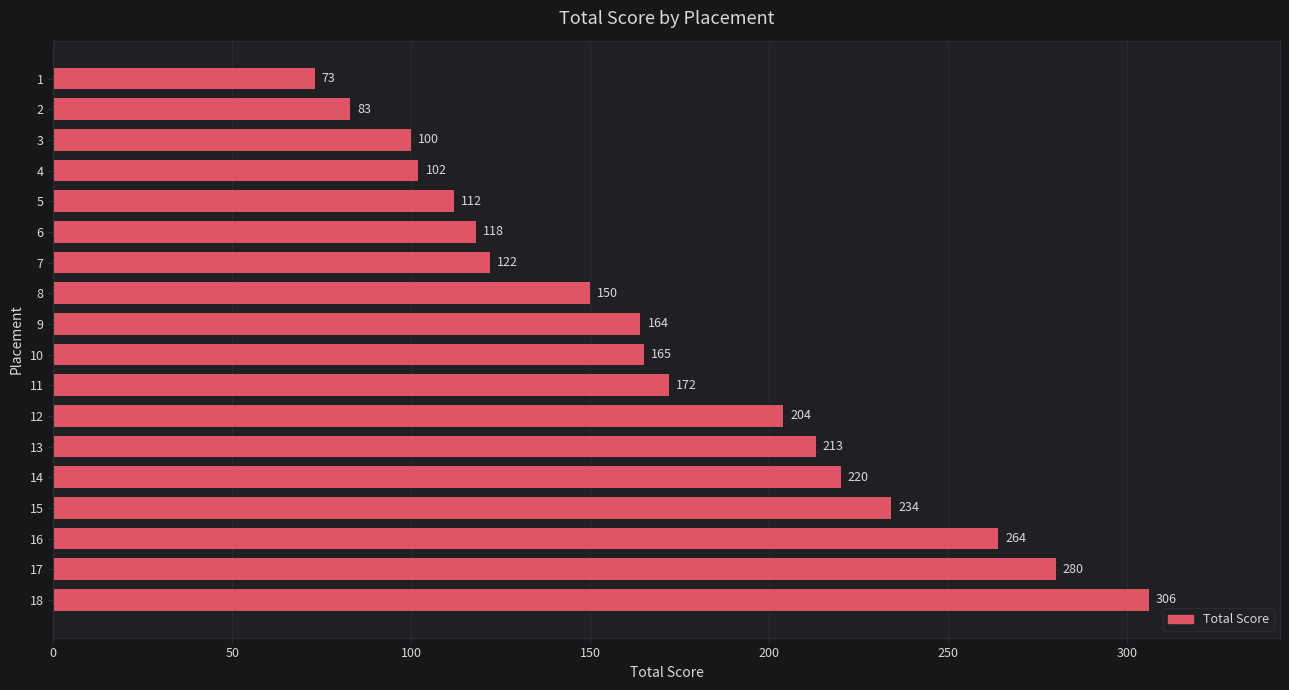

True or false: the data shows 100 at 3.

True